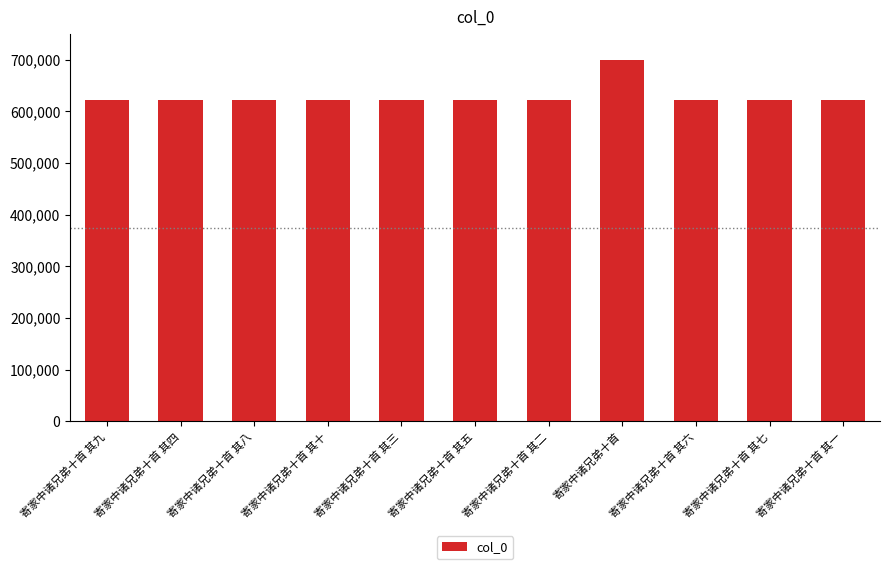

The chart shows a value of 622444 at 寄家中诸兄弟十首 其七. True or false?

True